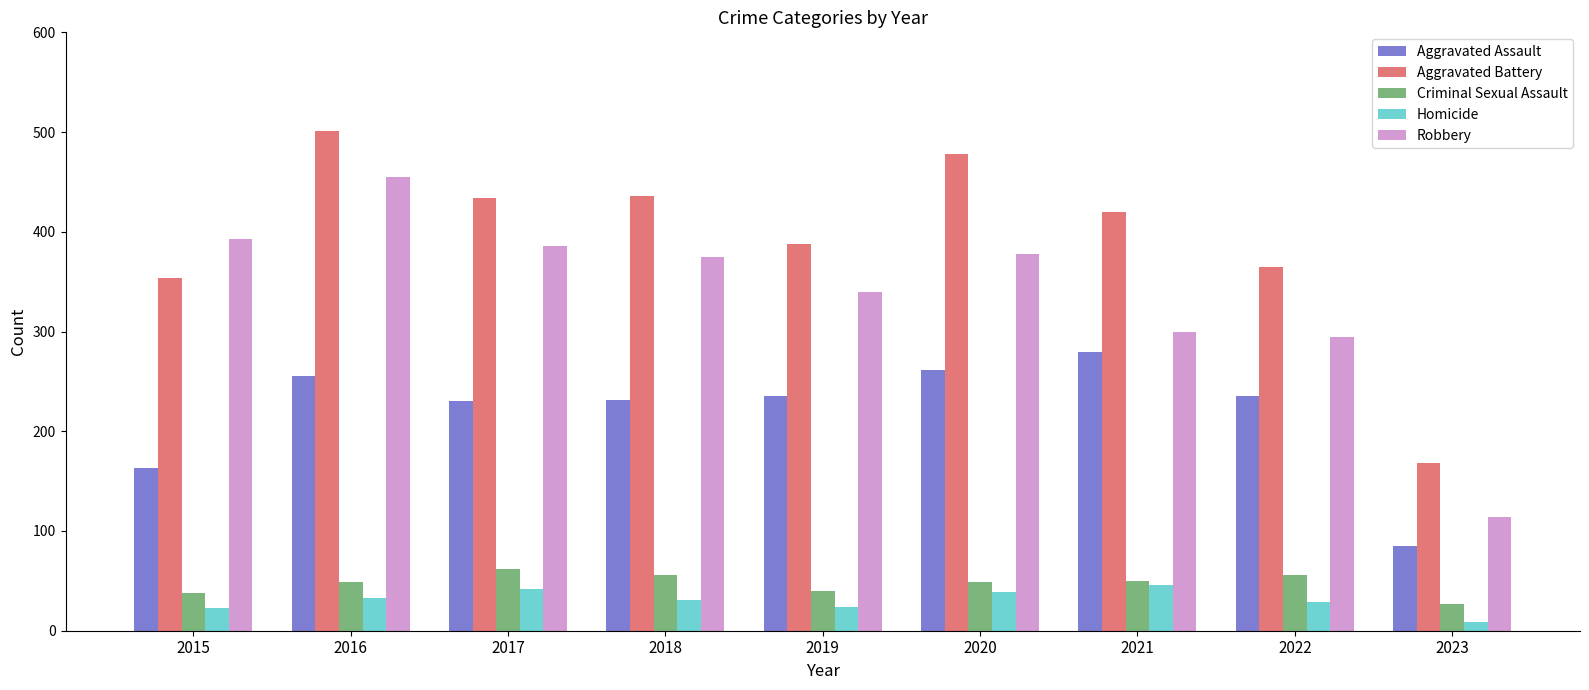

List the series in order of their peak value, highest first.

Aggravated Battery, Robbery, Aggravated Assault, Criminal Sexual Assault, Homicide